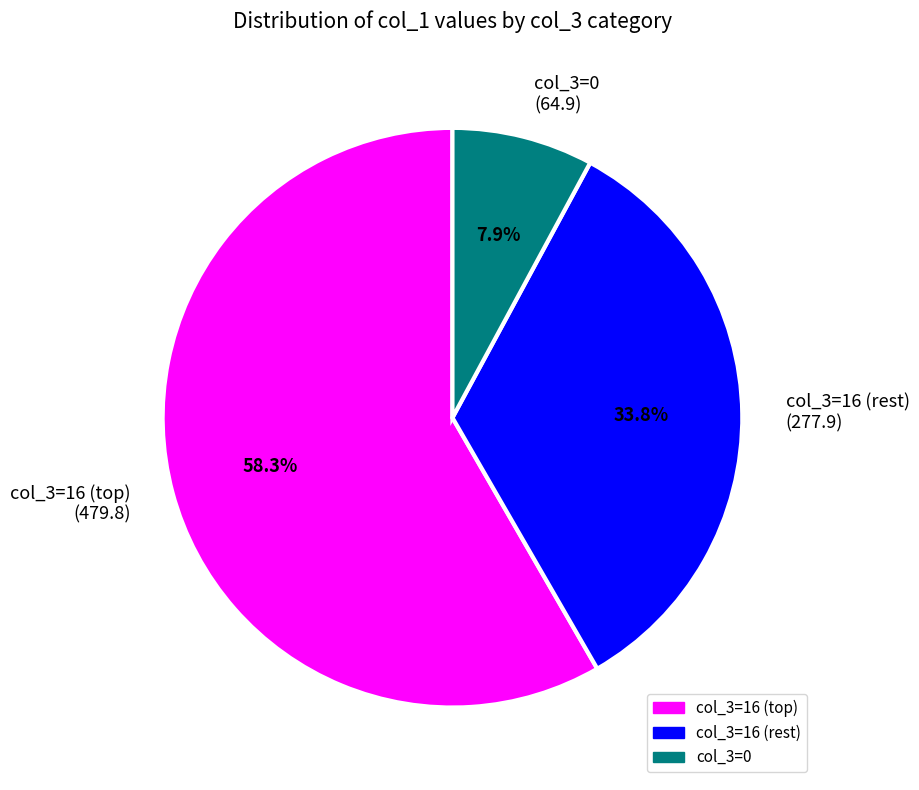

How many slices are in this pie chart?

3